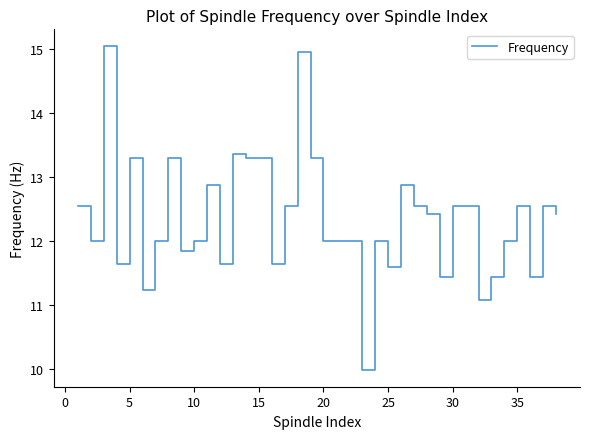

What is the difference between the maximum and minimum values?

5.1